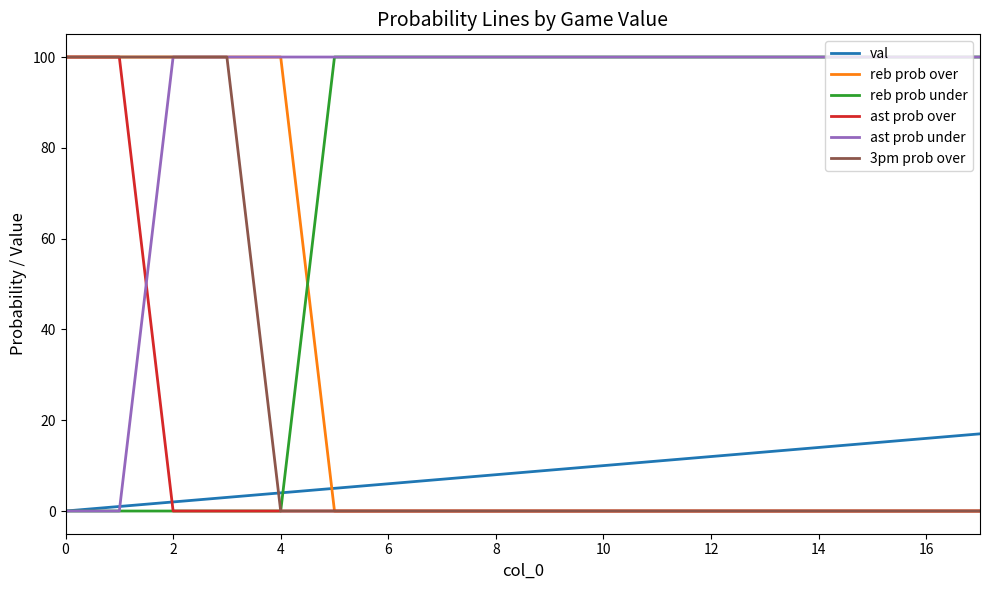

What are all the series names shown in the legend?

val, reb prob over, reb prob under, ast prob over, ast prob under, 3pm prob over